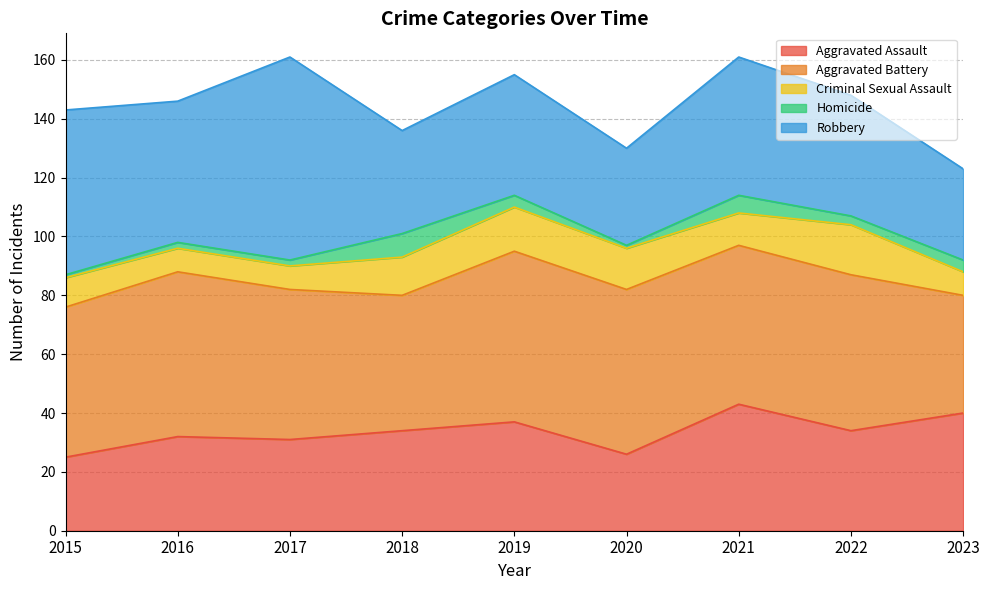

Reading left to right, list all the values displayed in this chart.

Aggravated Assault: 2015=25	2016=32	2017=31	2018=34	2019=37	2020=26	2021=43	2022=34	2023=40
Aggravated Battery: 2015=51	2016=56	2017=51	2018=46	2019=58	2020=56	2021=54	2022=53	2023=40
Criminal Sexual Assault: 2015=10	2016=8	2017=8	2018=13	2019=15	2020=14	2021=11	2022=17	2023=8
Homicide: 2015=1	2016=2	2017=2	2018=8	2019=4	2020=1	2021=6	2022=3	2023=4
Robbery: 2015=56	2016=48	2017=69	2018=35	2019=41	2020=33	2021=47	2022=41	2023=31